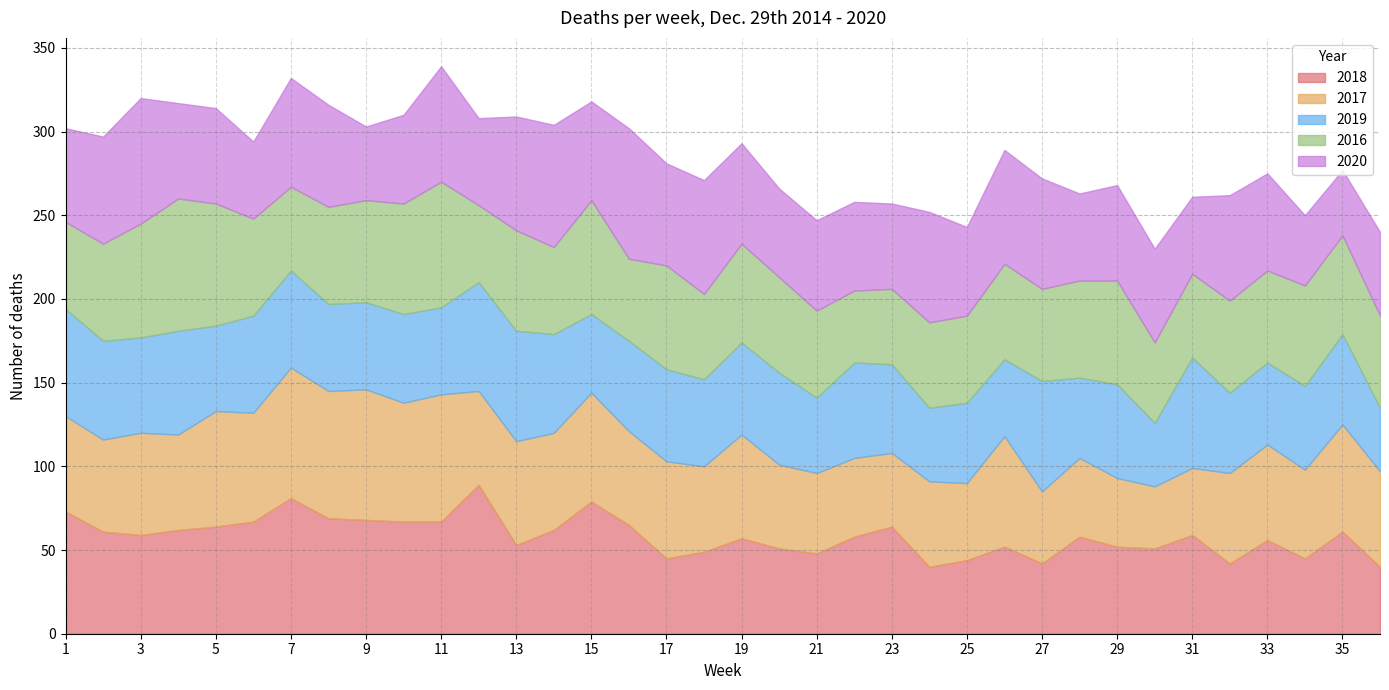

Is it true that 2018 equals 18 at 19?

False